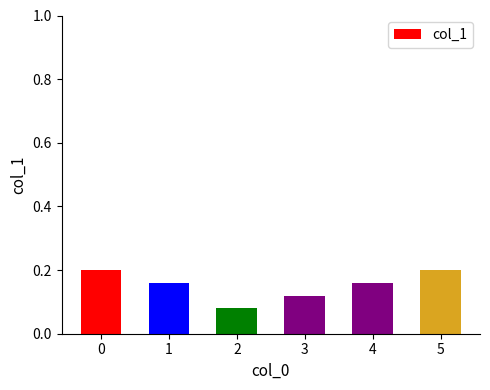

Count the values in the range 0 to 1.

6